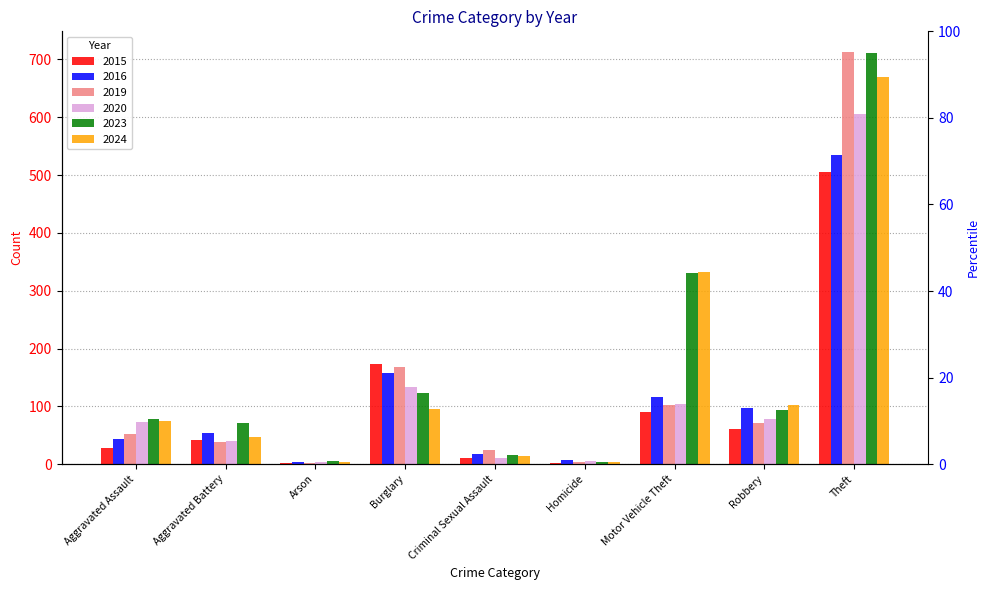

Which category has the highest value across all series?

Theft